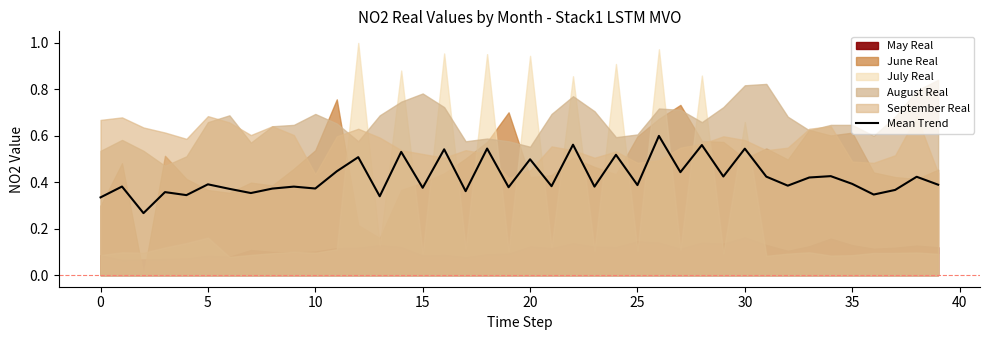

What is the label of the 24th point from the left?

23